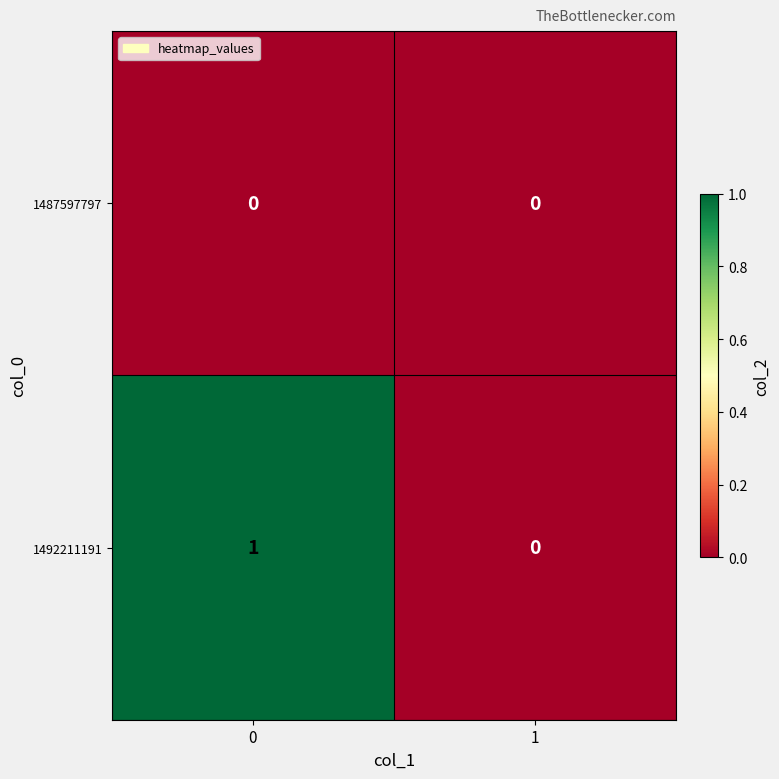

Count the number of categories in the chart.

2